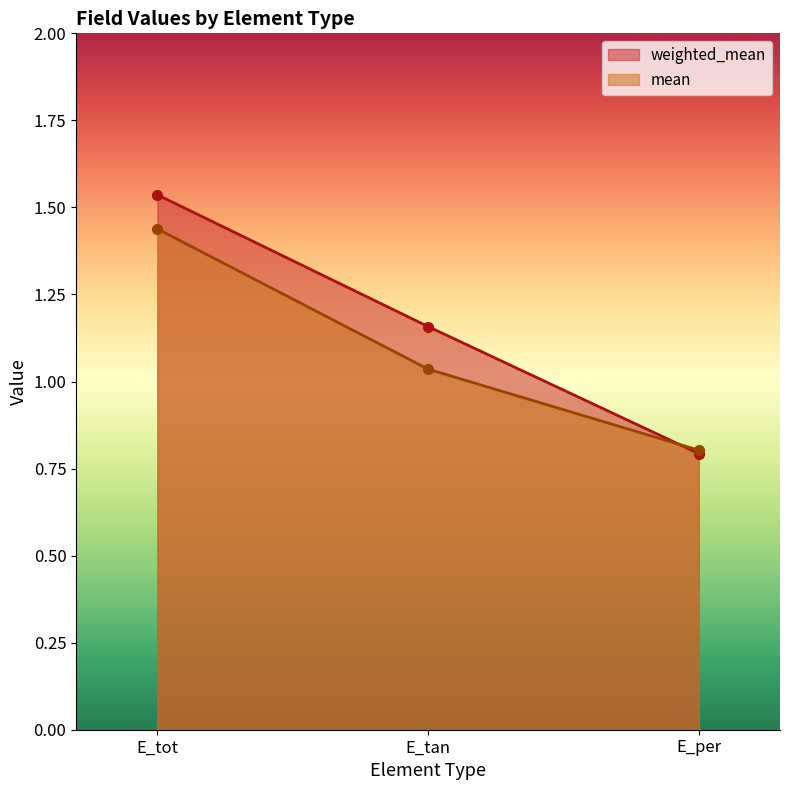

Rank the series by their average value, from highest to lowest.

weighted_mean, mean